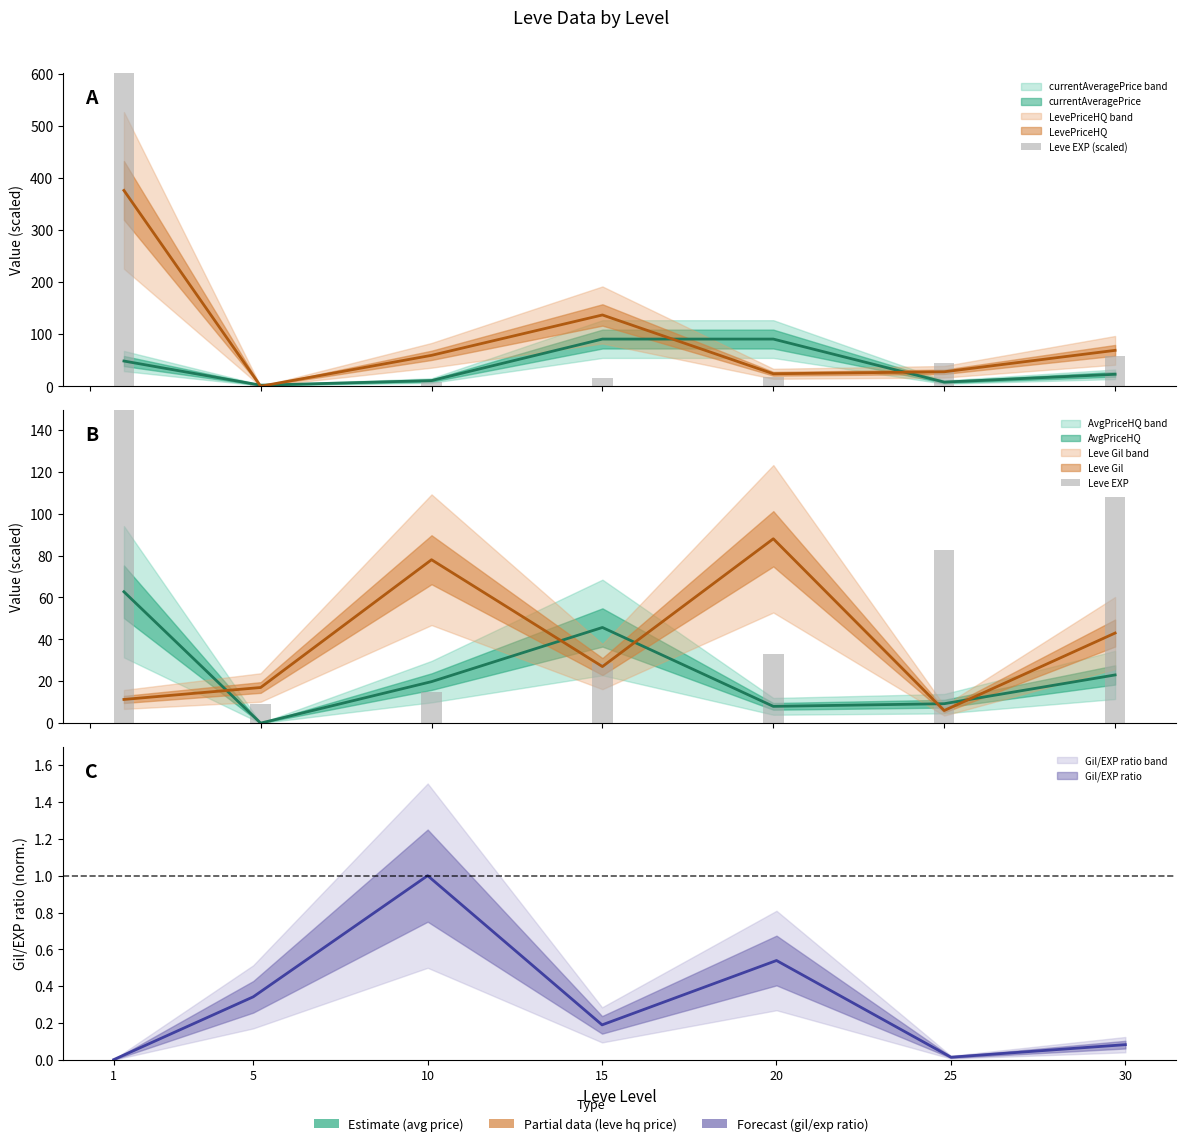

Rank the categories by Leve EXP value from lowest to highest.

5, 10, 15, 20, 25, 30, 1